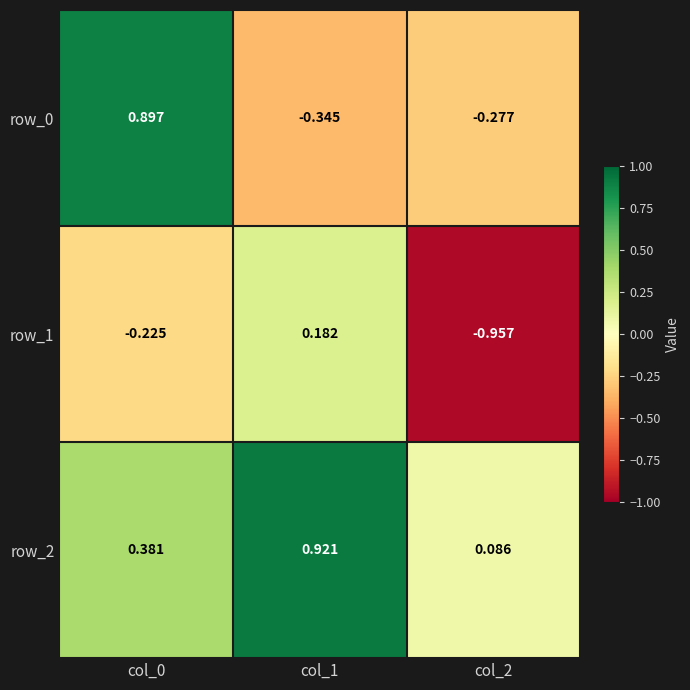

At which category does the chart reach its minimum across all series?

col_2